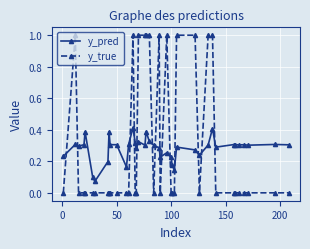

True or false: y_pred has more than 0 interior local peaks.

True